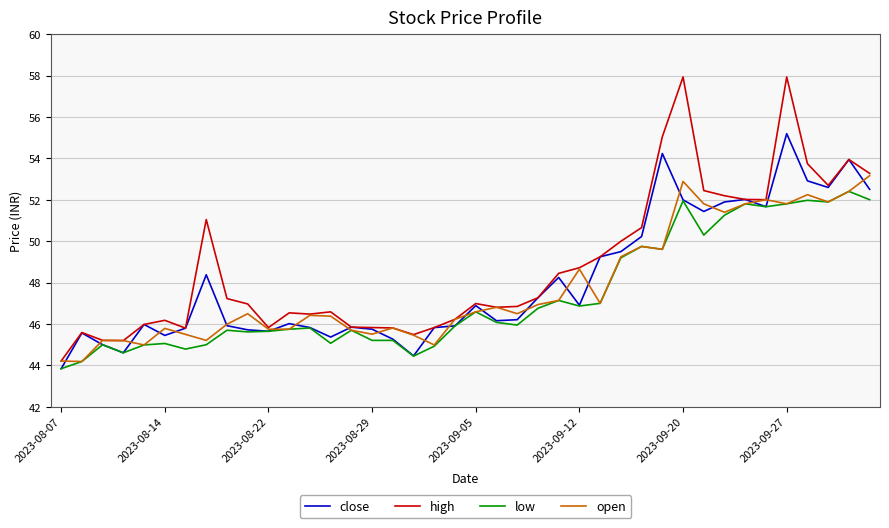

What is the minimum value shown in the chart?

43.8